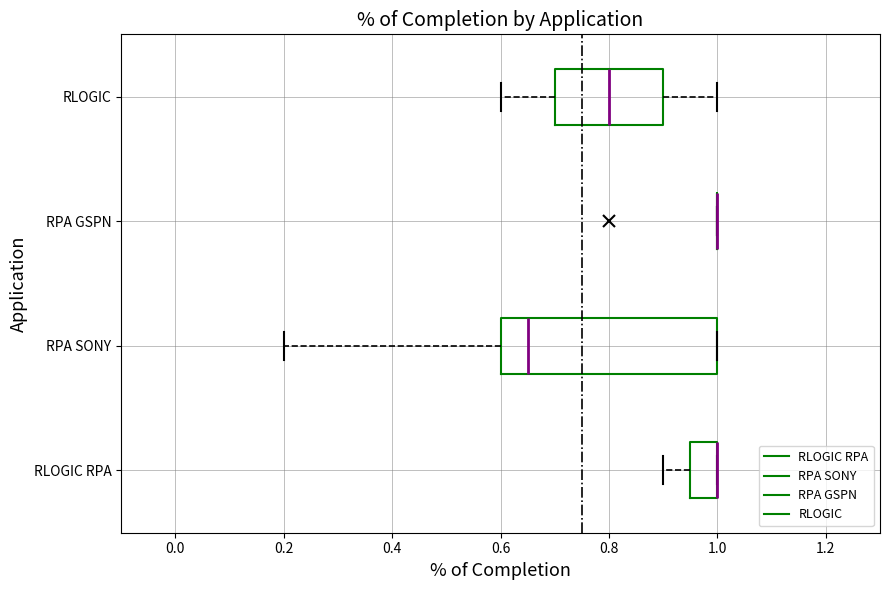

Where is the left edge of the box for RLOGIC on the x-axis? The values are not printed on the chart, so give them approximately, as read against the axis.

0.70